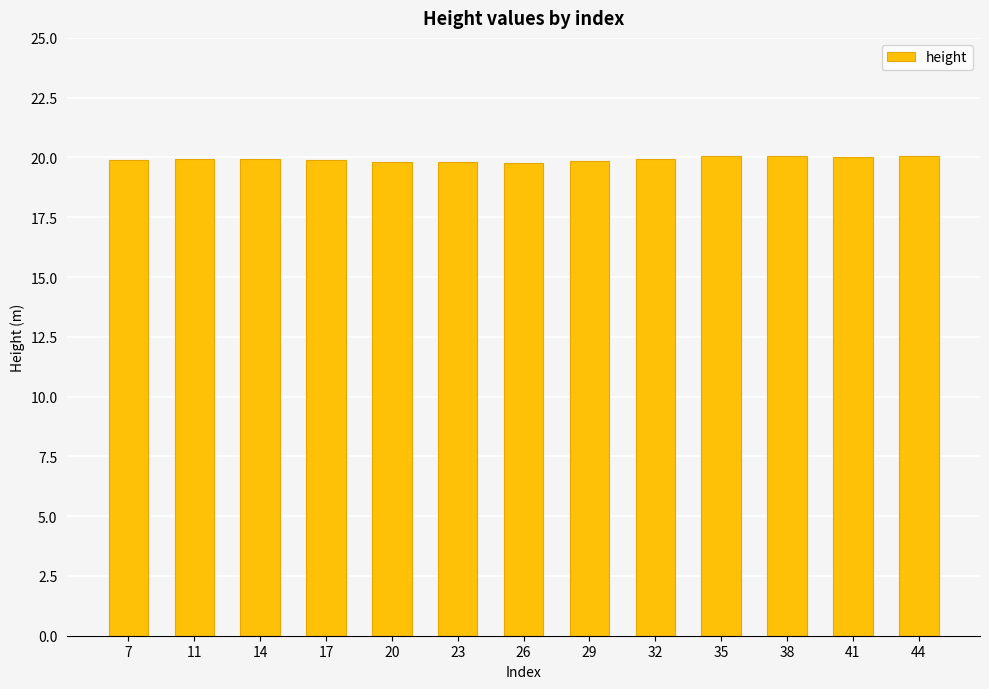

What is the value of the 11th bar from the left?

20.0